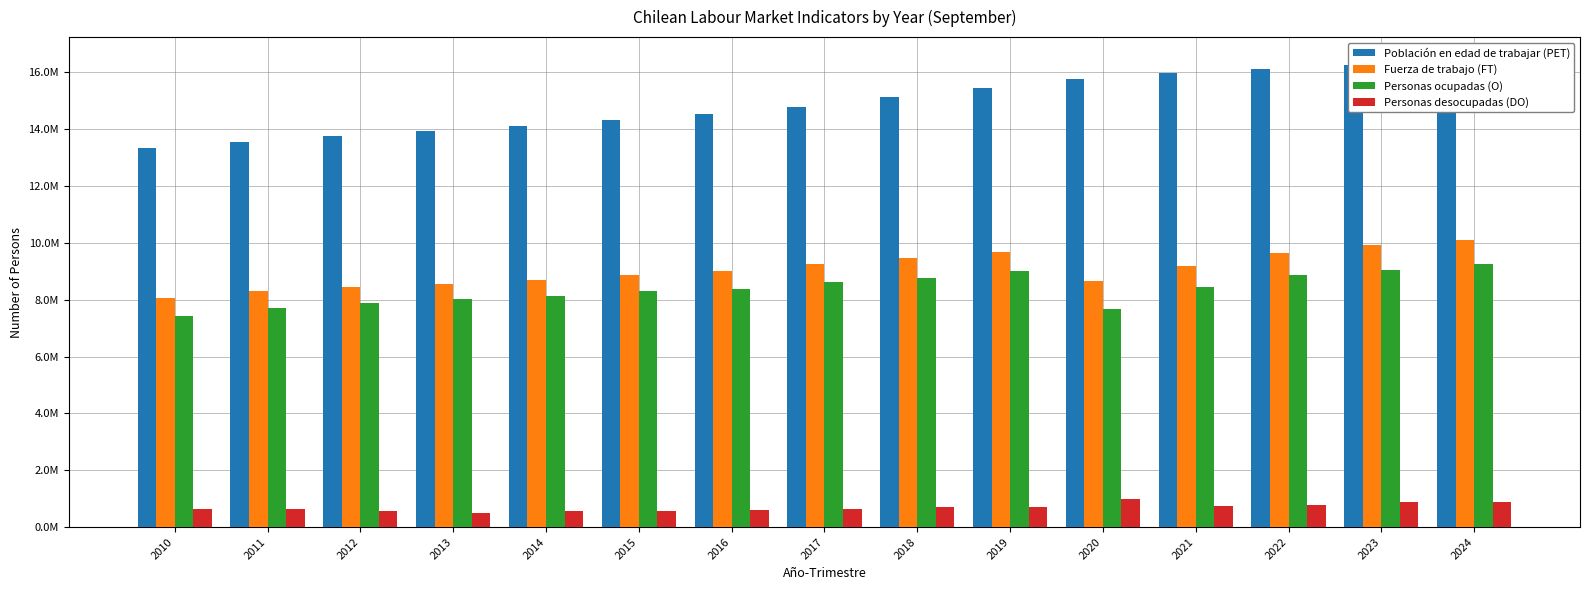

The value of Personas desocupadas (DO) at 2019 is 1214352. True or false?

False